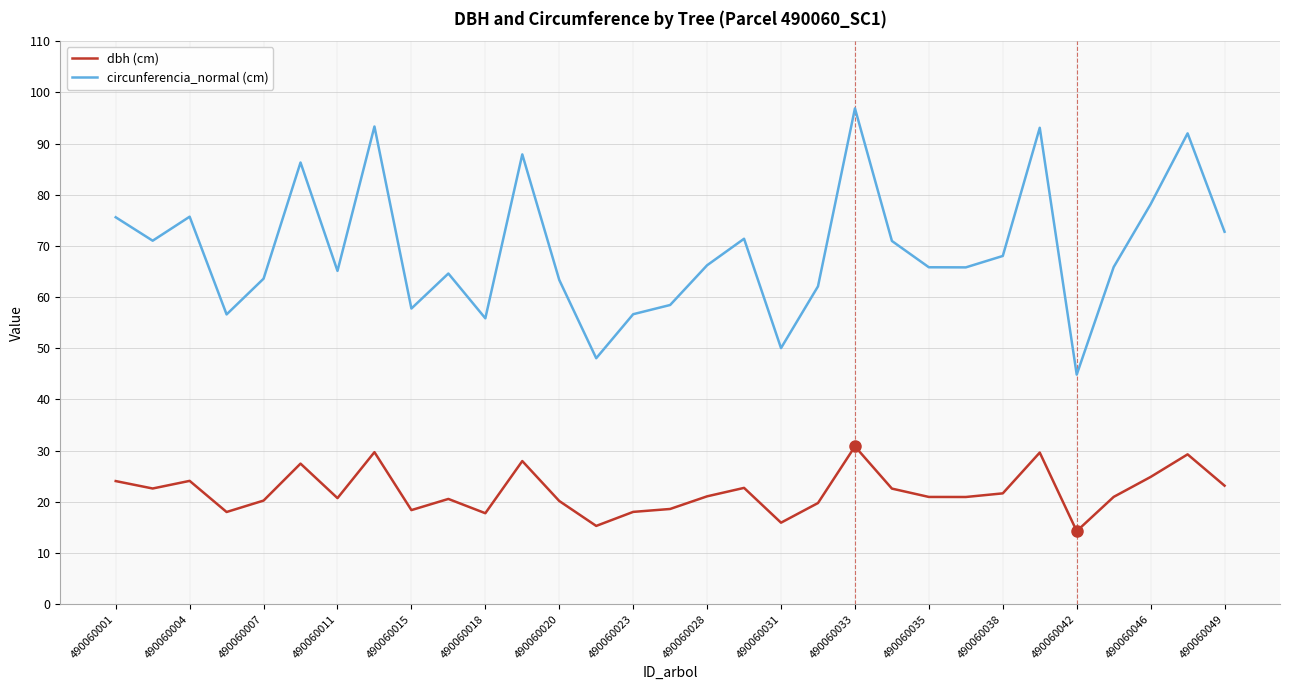

Which series has the largest total across all categories?

circunferencia_normal (cm)